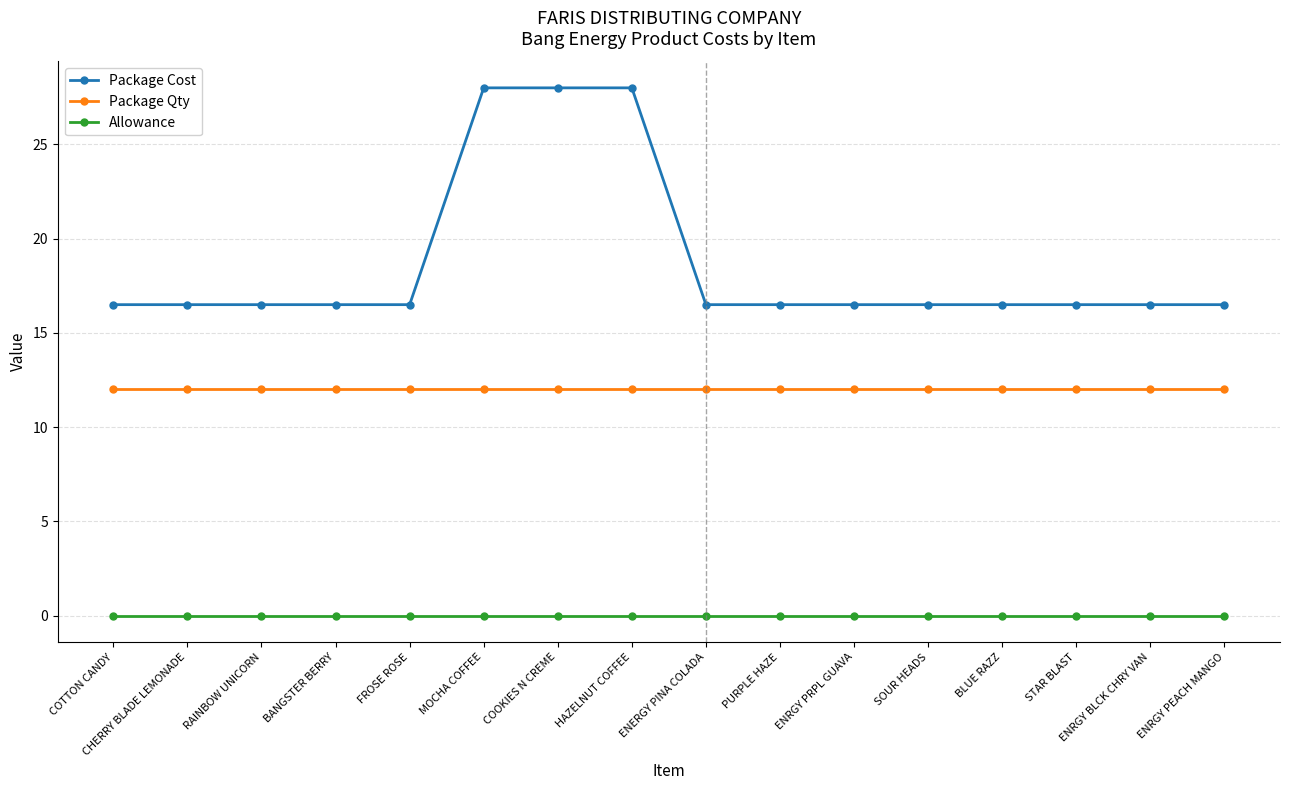

What is the total value across all series at MOCHA COFFEE?

40.0